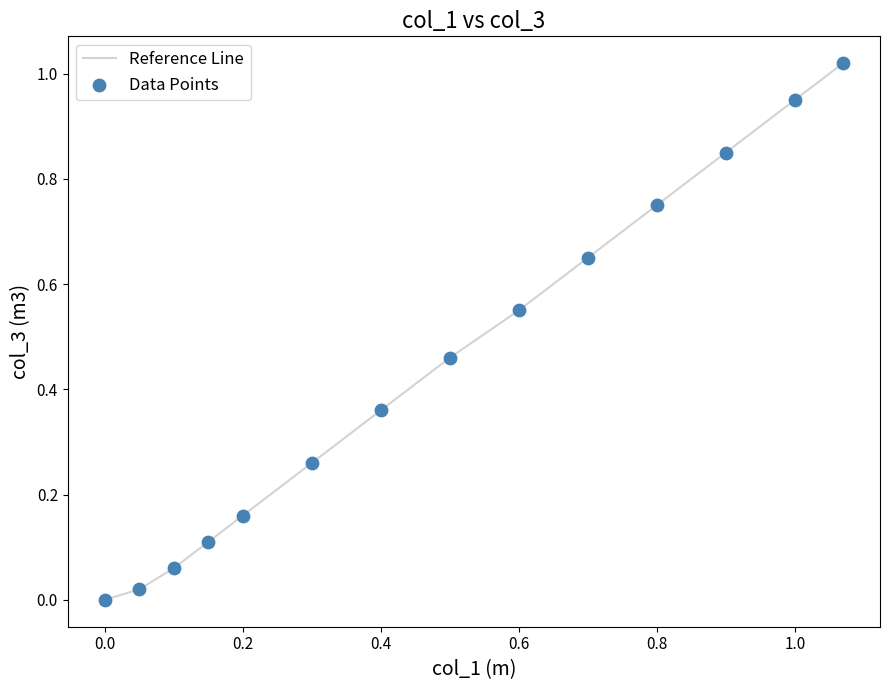

How many lines are shown in the chart?

1